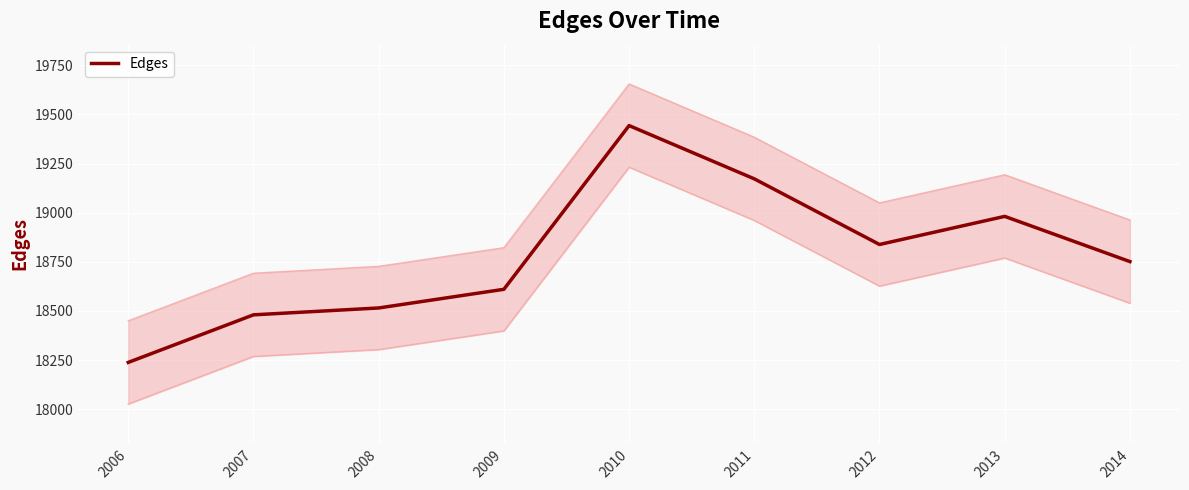

What is the difference between the values at 2011 and 2010?

271